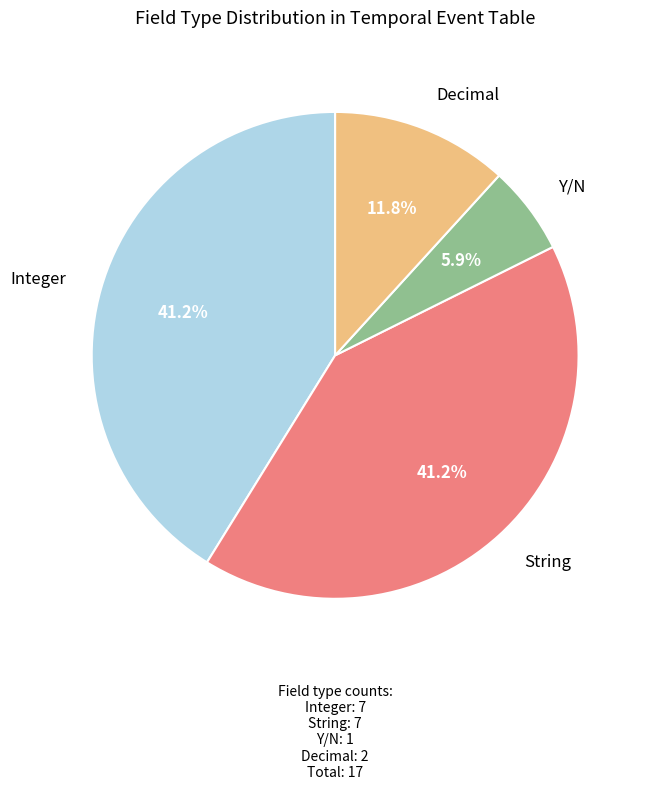

Is there any slice that represents more than half of the pie?

No